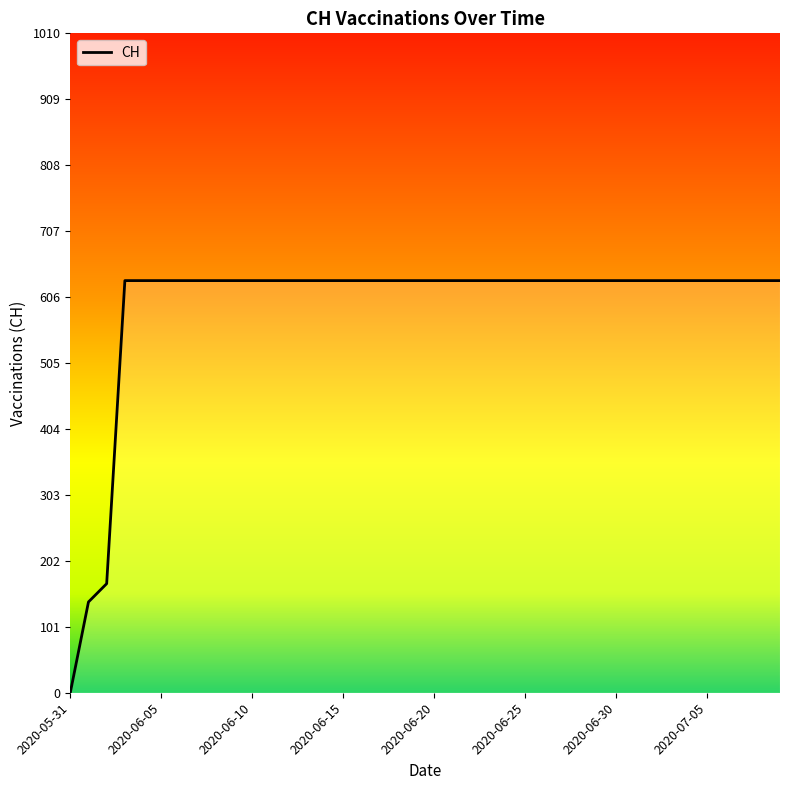

Is this an area chart (filled region under the line)?

No